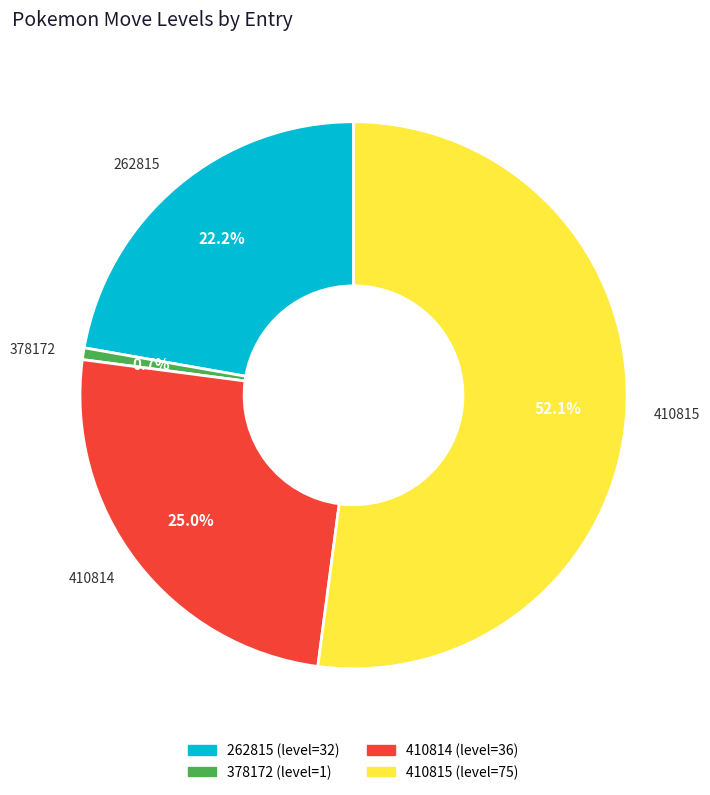

What percentage is NOT represented by 378172?

99.3%